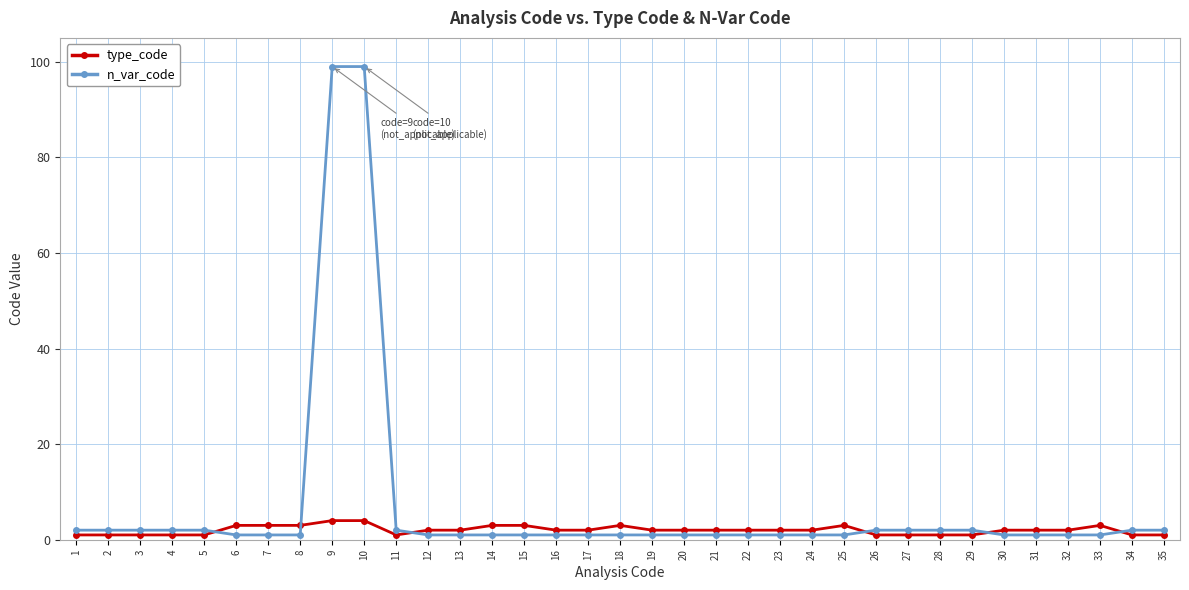

Is it true that n_var_code equals 1 at 8?

True